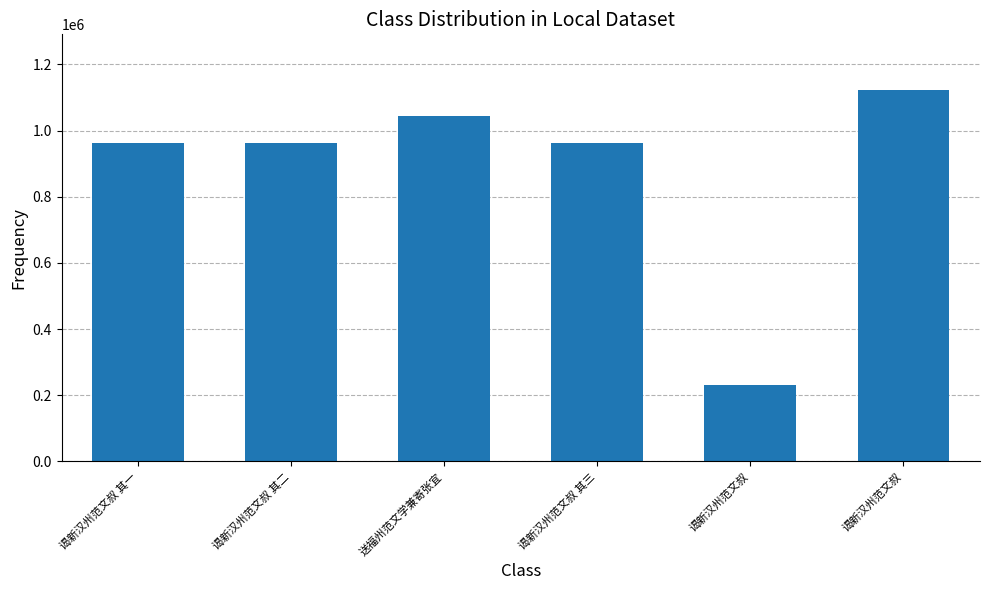

What is the value of the 2nd bar from the left?

962456